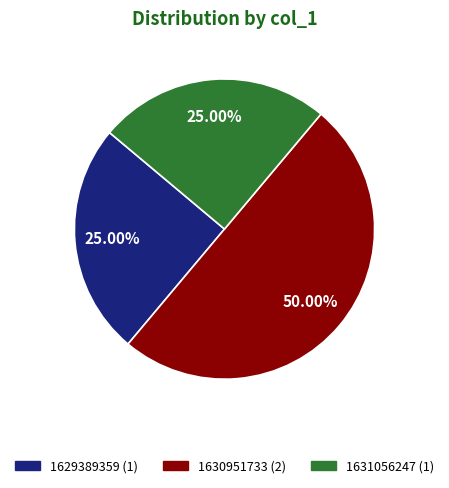

True or false: 1630951733 accounts for 50% of the total.

True